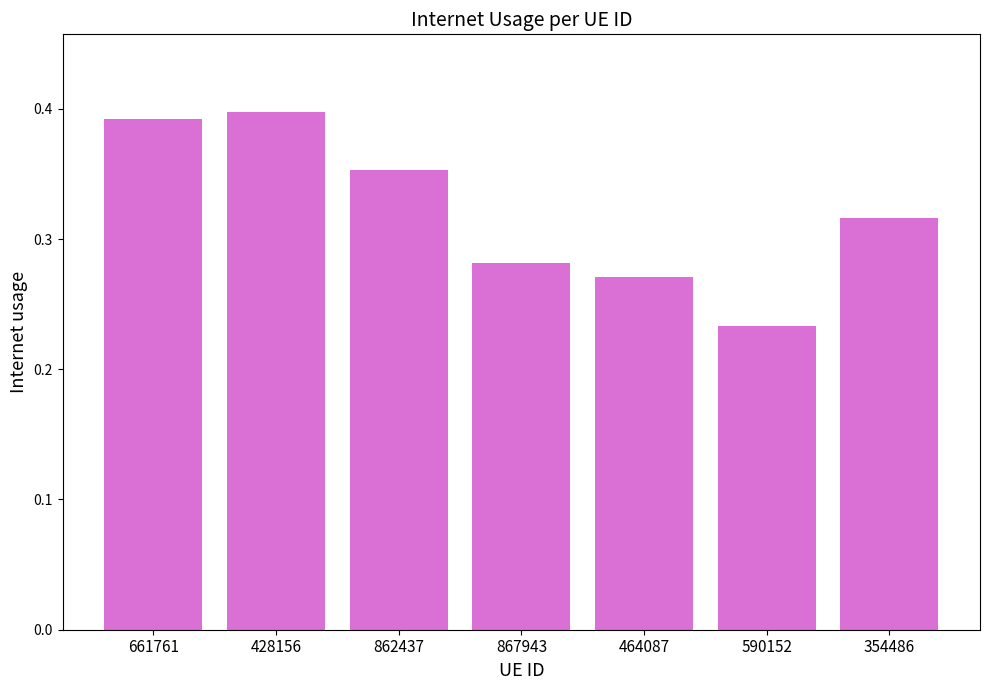

Which category has the lowest value across all series?

590152